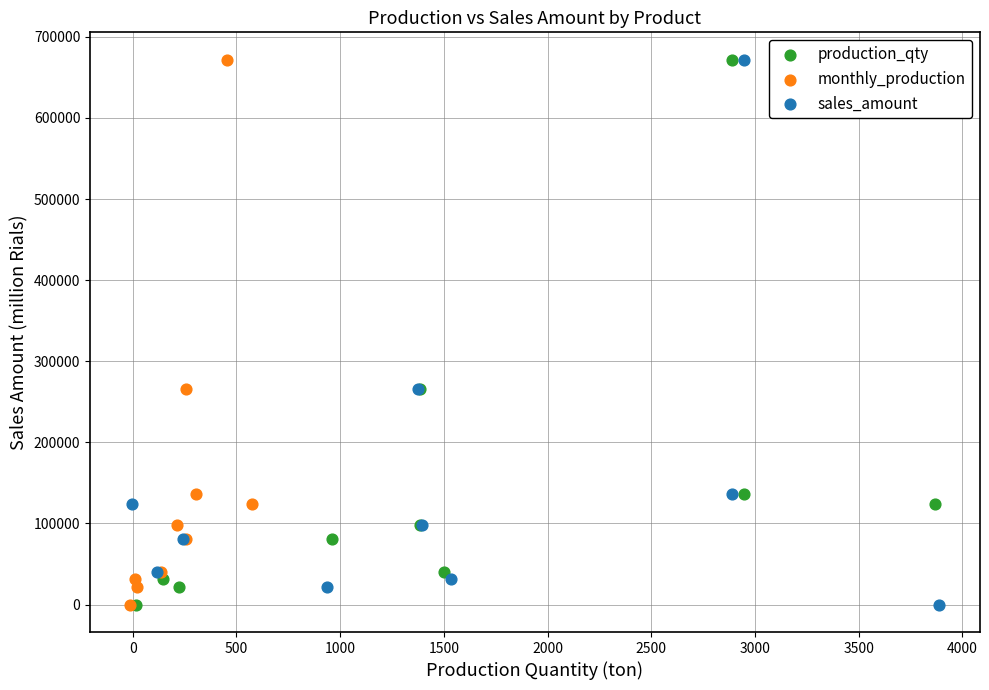

Which series has the widest spread of Y values?

sales_amount